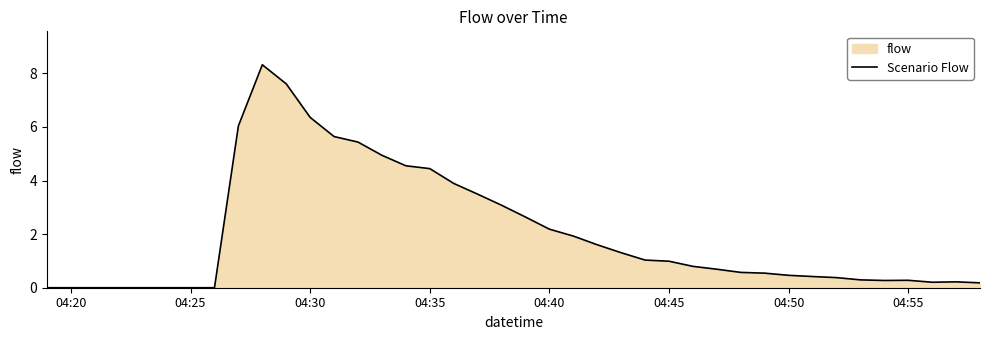

What is the maximum value shown in the chart?

8.3